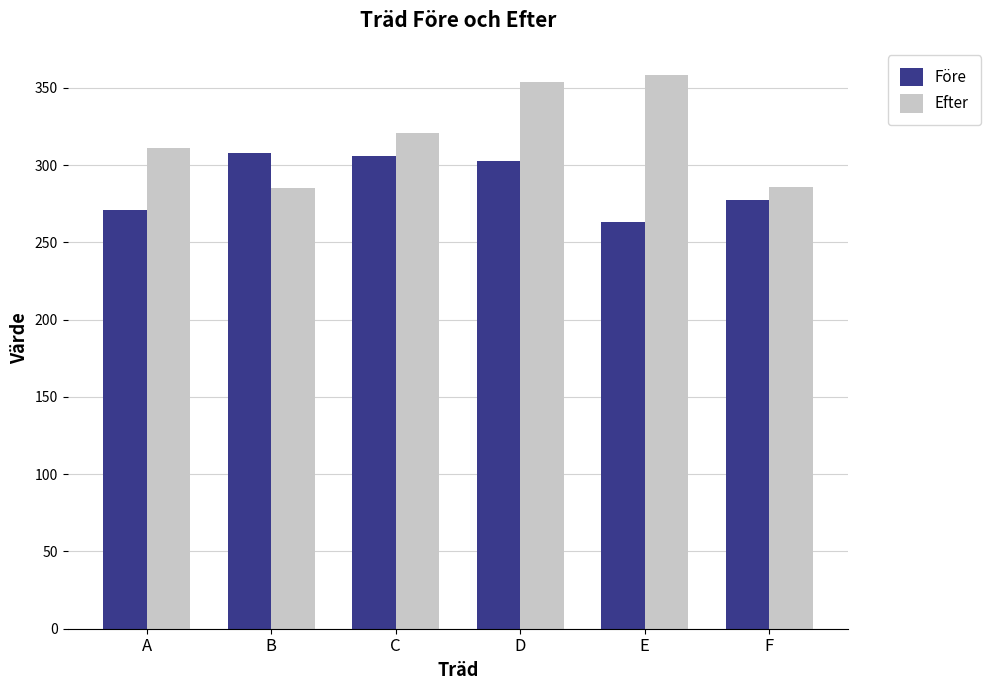

True or false: Efter has a value of 353.5 at D.

True